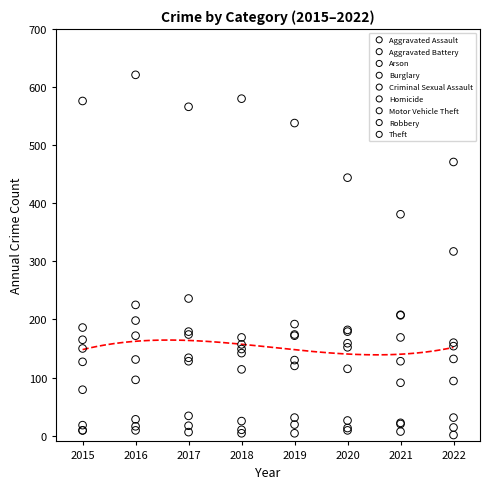

Which series has the largest Y range (max minus min)?

Theft